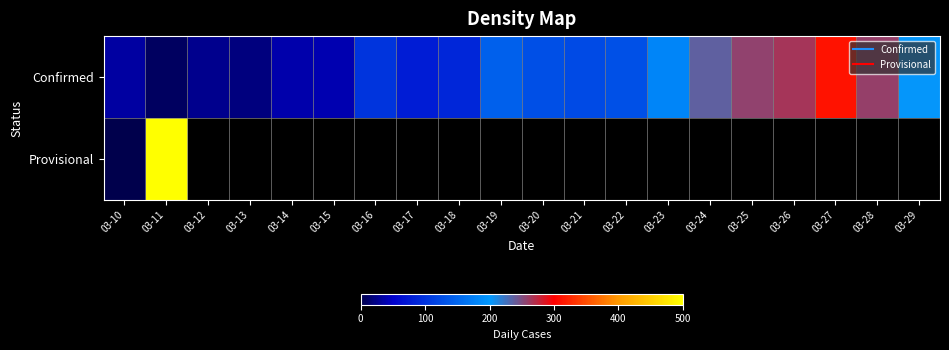

What is the lowest value of the Confirmed series?

9.0